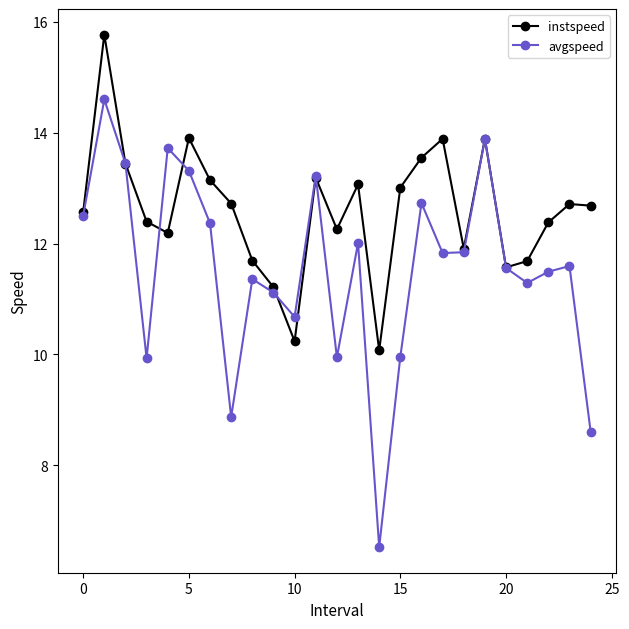

True or false: instspeed has more than 1 points higher than both neighbors.

True